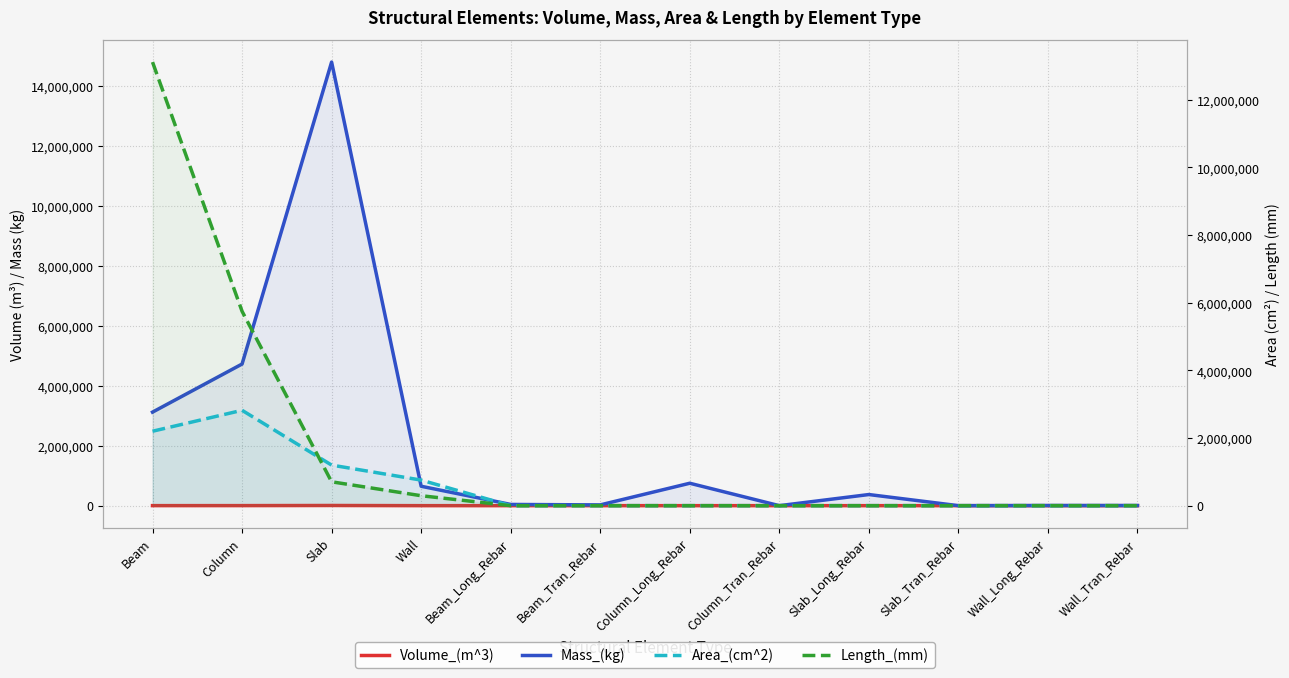

Between which two adjacent categories do Length_(mm) and Mass_(kg) first intersect?

Column and Slab